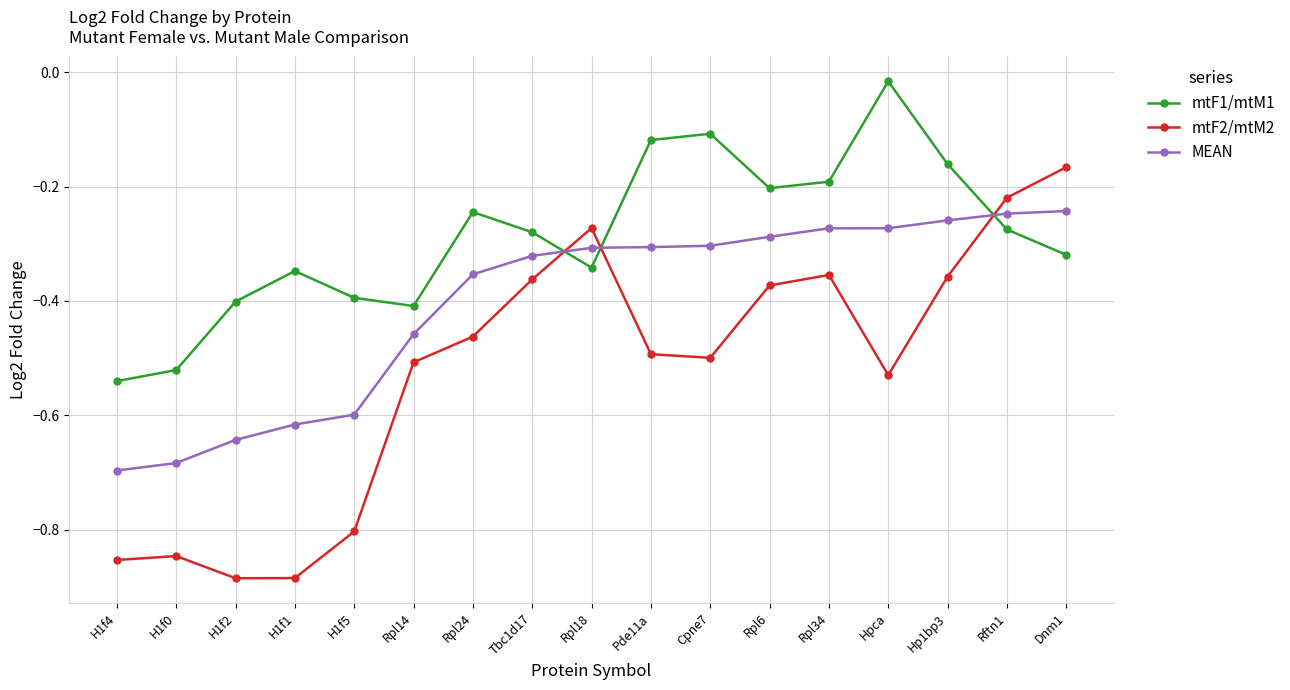

Rank the series by their maximum value, from lowest to highest.

MEAN, mtF2/mtM2, mtF1/mtM1